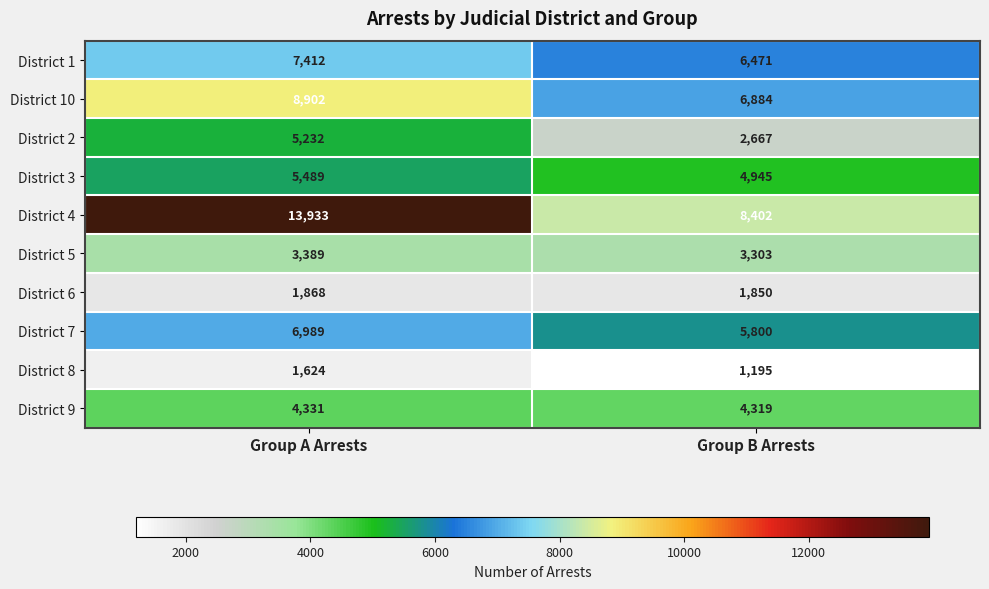

List the series in order of their peak value, highest first.

District 4, District 10, District 1, District 7, District 3, District 2, District 9, District 5, District 6, District 8